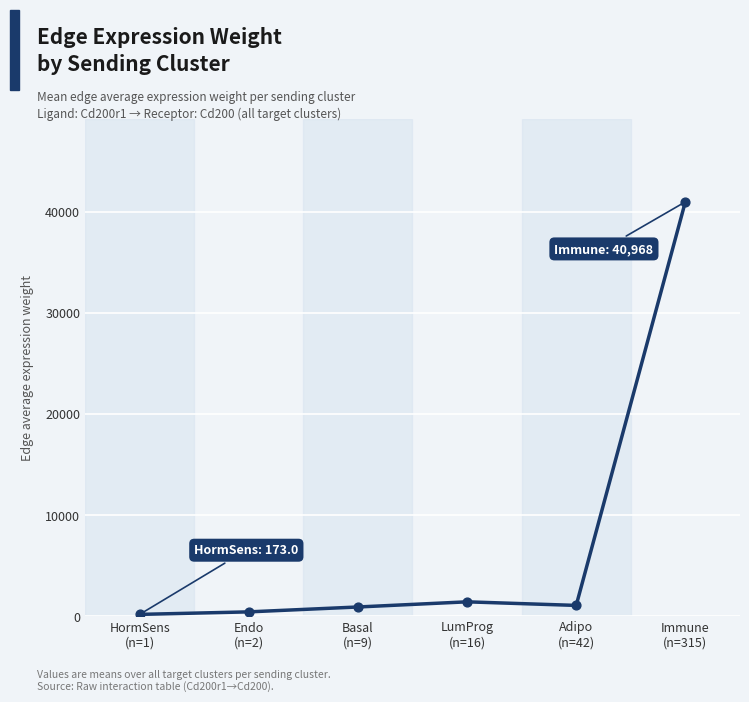

Between HormSens
(n=1) and Immune
(n=315), which is larger?

Immune
(n=315)